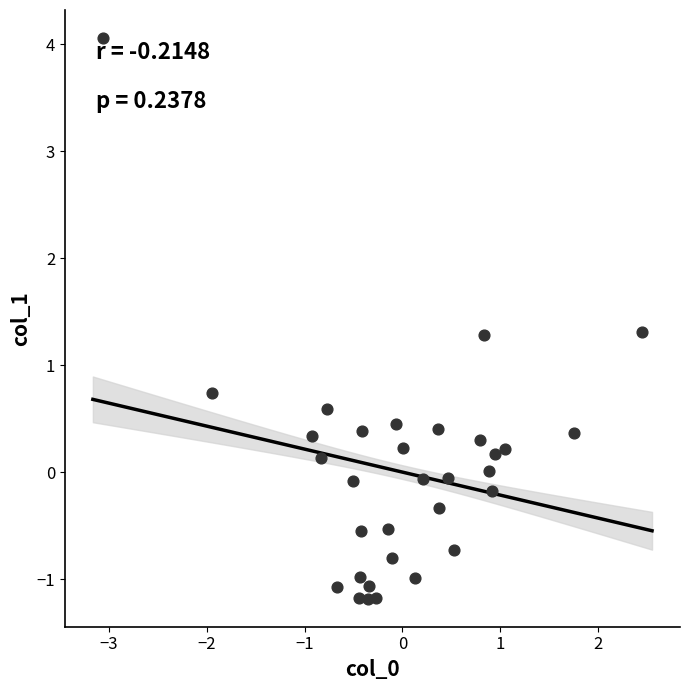

What is the range of X values (max minus min)?

5.5